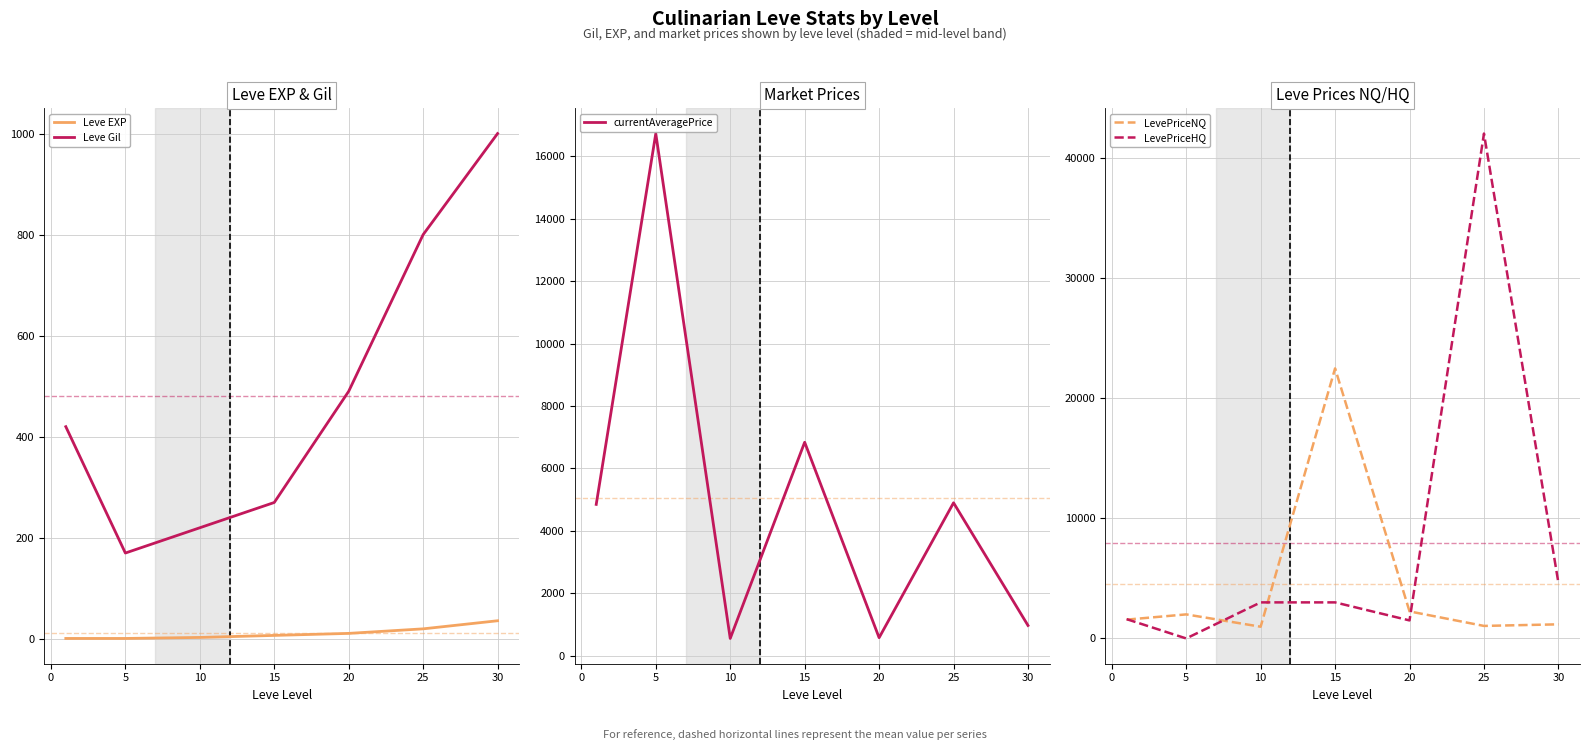

List the series in order of their peak value, highest first.

LevePriceHQ, LevePriceNQ, currentAveragePrice, Leve Gil, Leve EXP